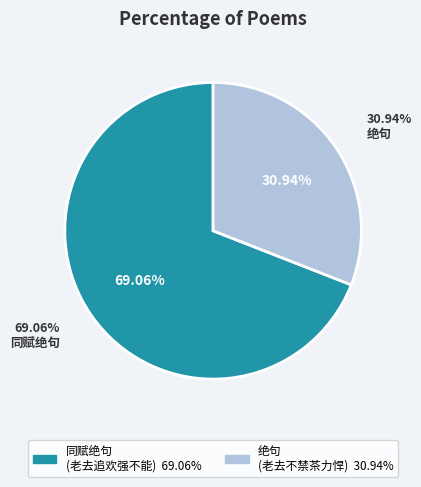

Count the number of slices in the pie.

2